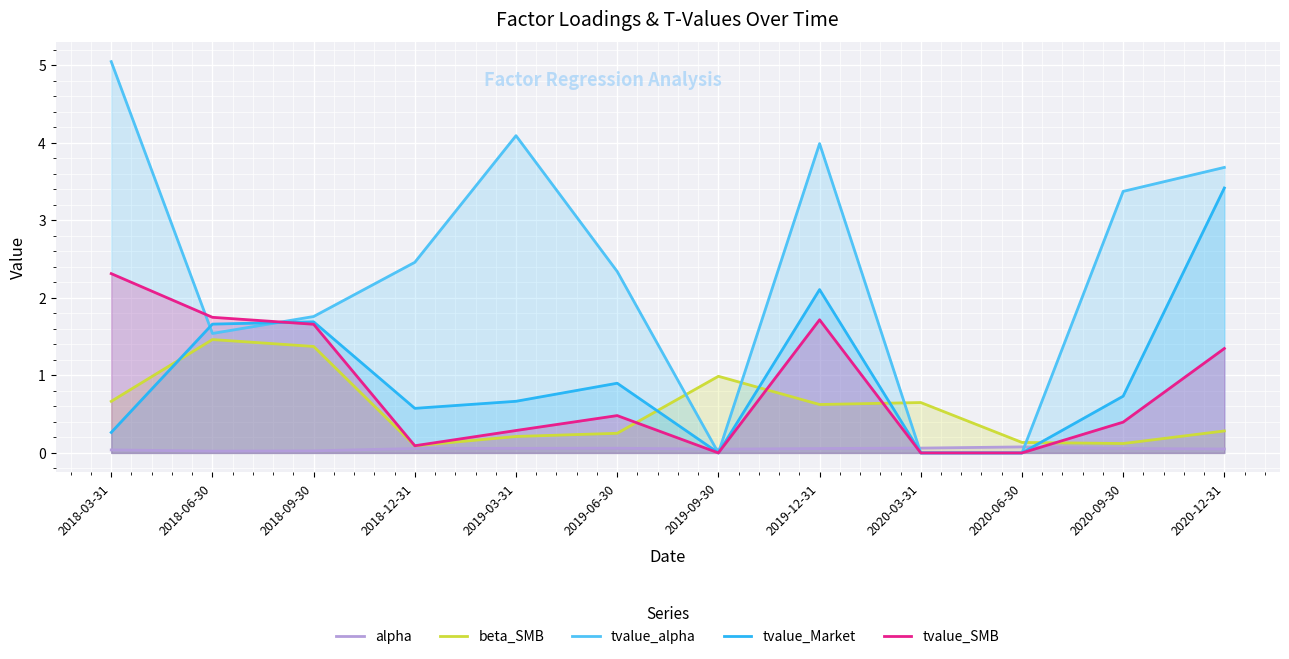

Between 2019-12-31 and 2020-06-30, which series saw the biggest shift?

tvalue_alpha